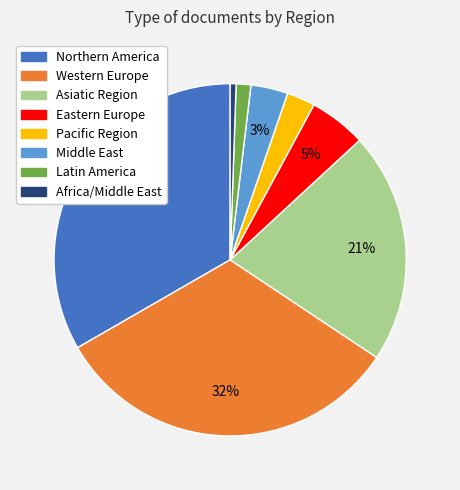

To the nearest percent, what portion does Asiatic Region represent?

21%